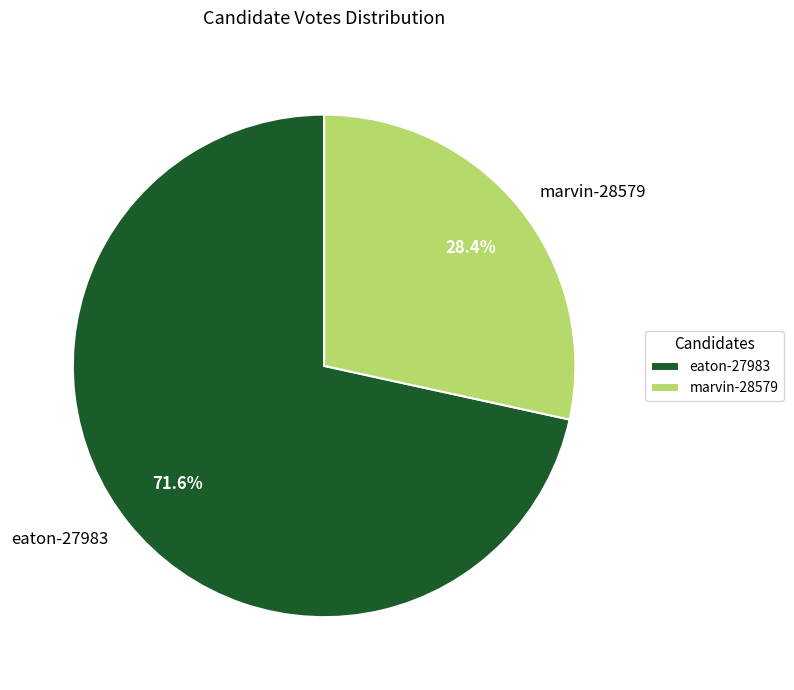

To the nearest percent, what portion does eaton-27983 represent?

72%